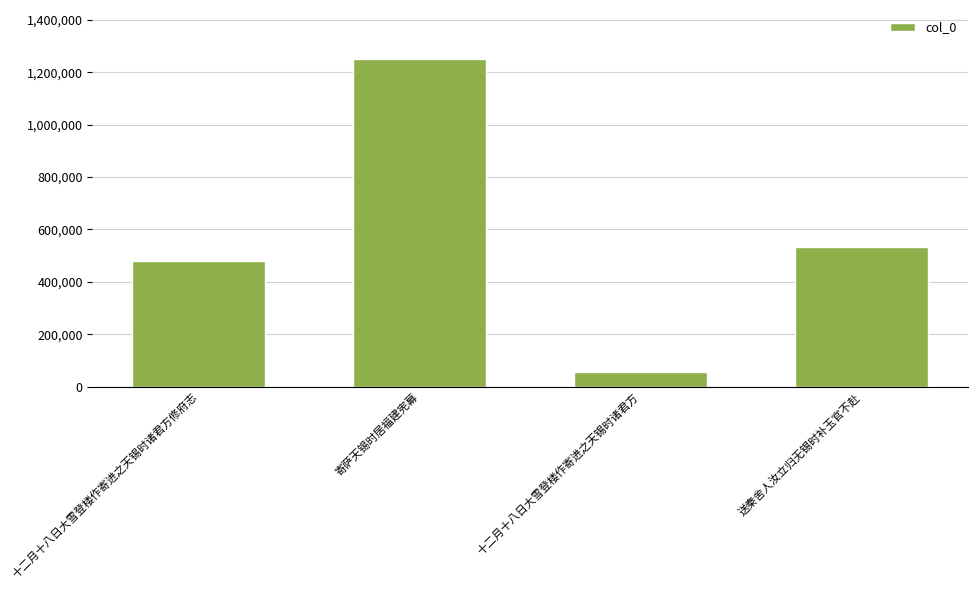

List the labels in order of value, largest first.

寄萨天锡时居福建宪幕, 送秦舍人汝立归无锡时补玉官不赴, 十二月十八日大雪登楼作寄进之天锡时诸君方修府志, 十二月十八日大雪登楼作寄进之天锡时诸君方